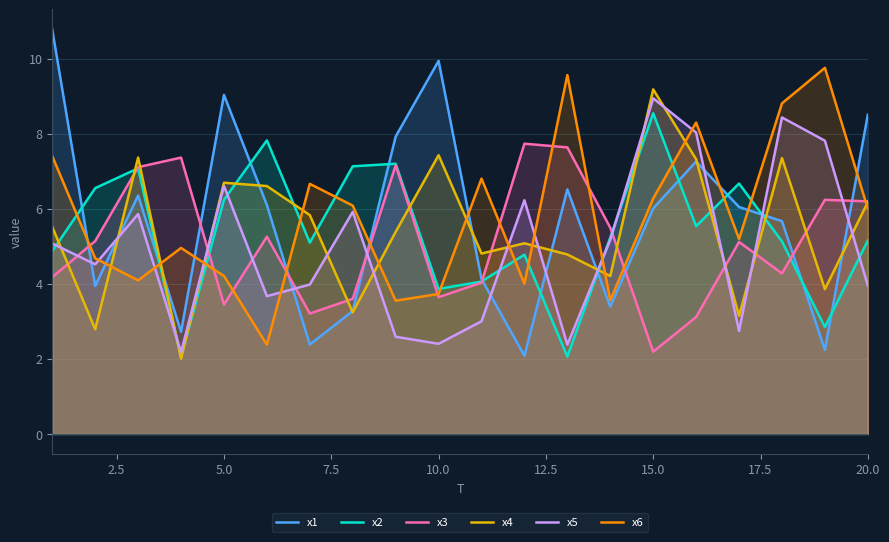

True or false: x5 has more than 1 points higher than both neighbors.

True